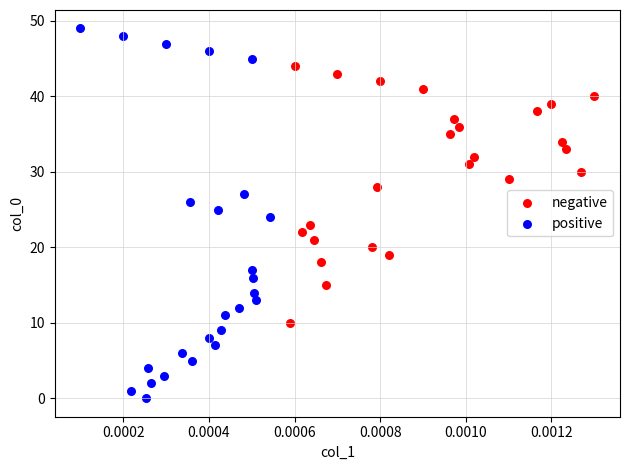

Which series has the widest spread of Y values?

positive